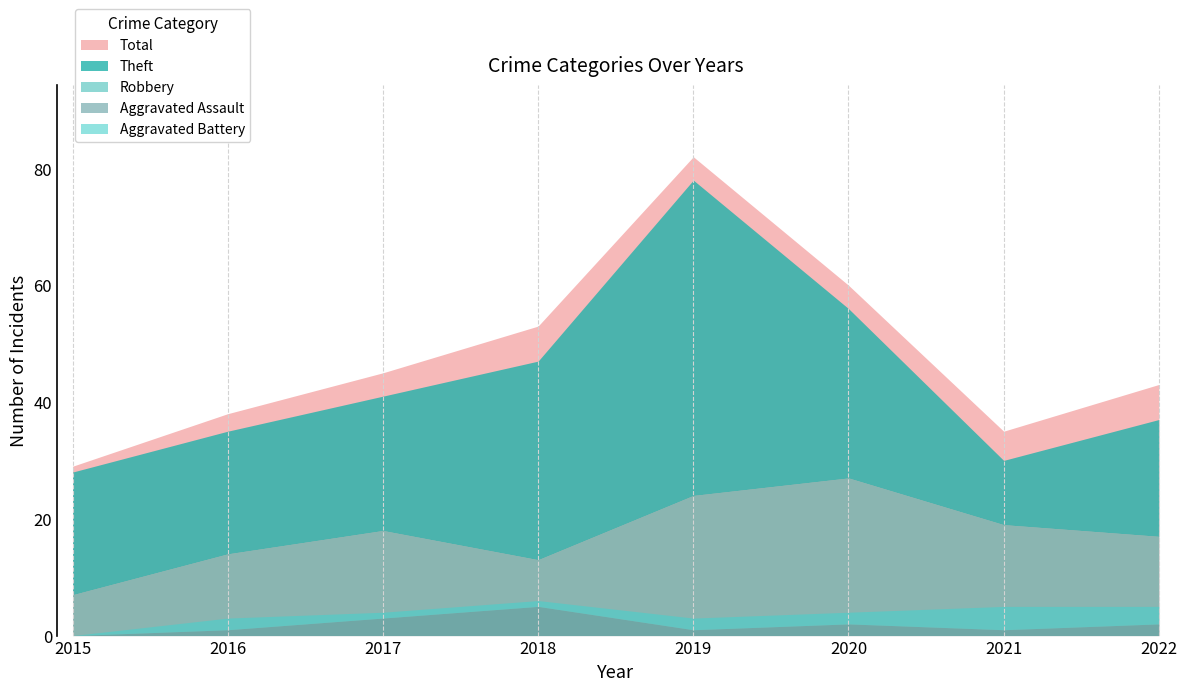

Where is Aggravated Battery nearest to the value 2?

2016